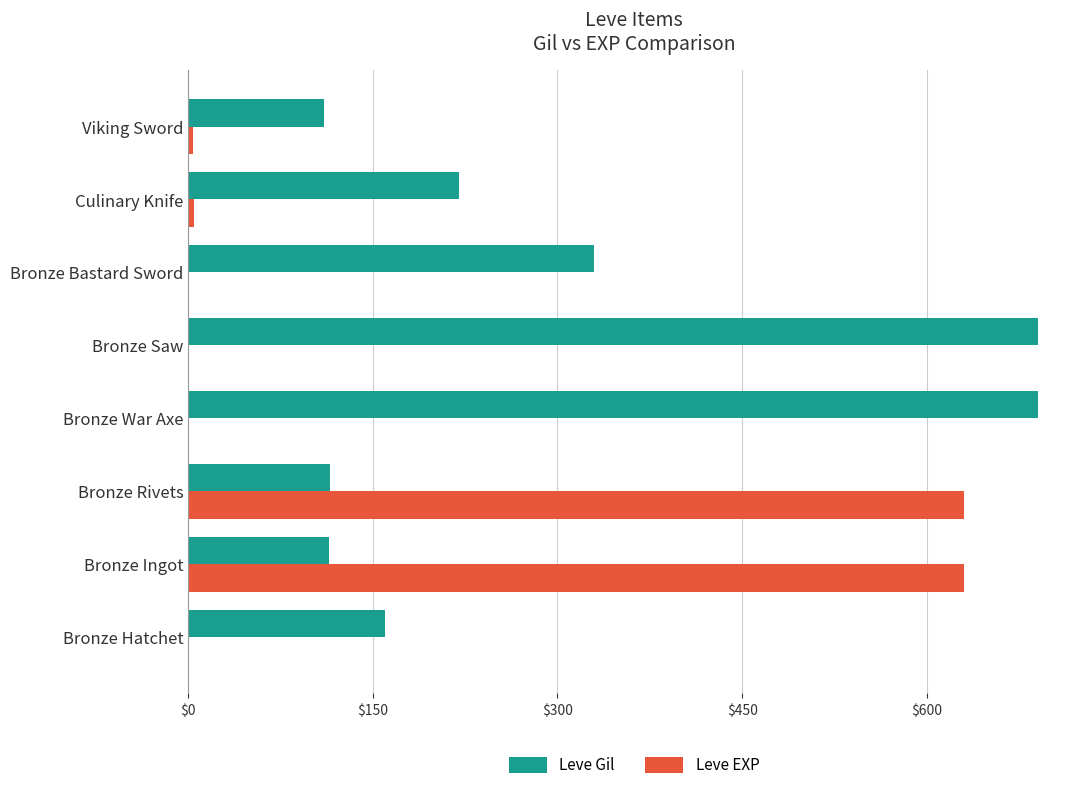

The Leve Gil series shows 330 at Bronze Bastard Sword. True or false?

True